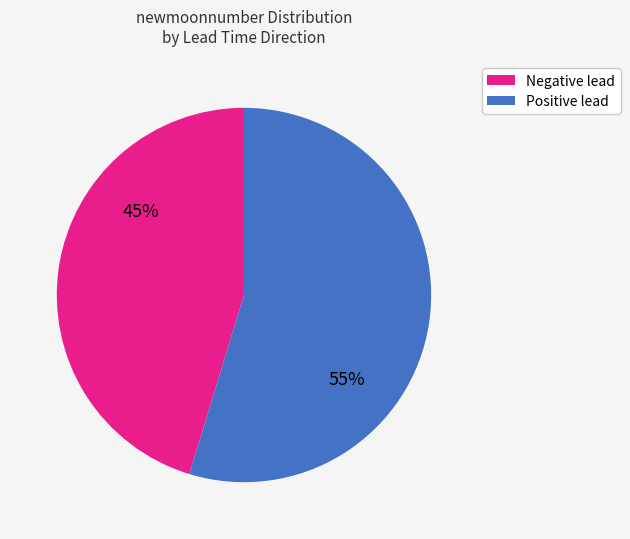

How many segments does this pie chart have?

2